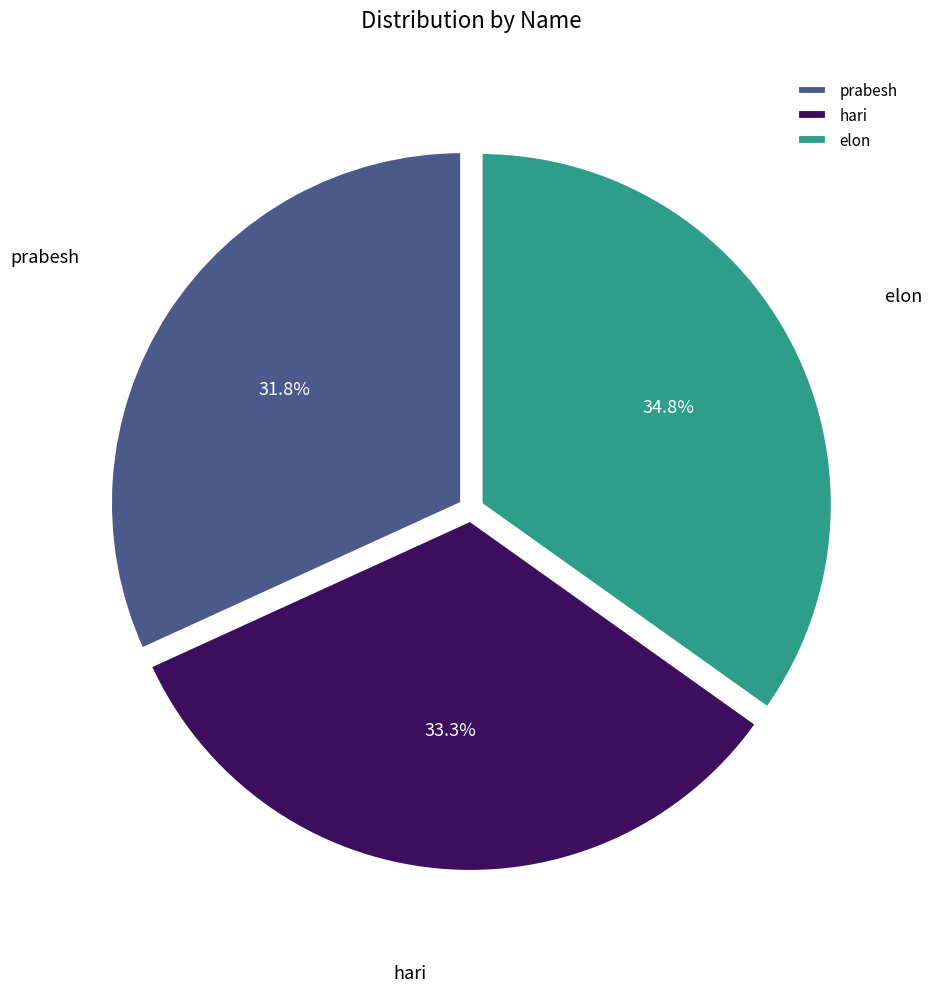

To the nearest percent, what is the difference between the prabesh and hari slice percentages?

2%